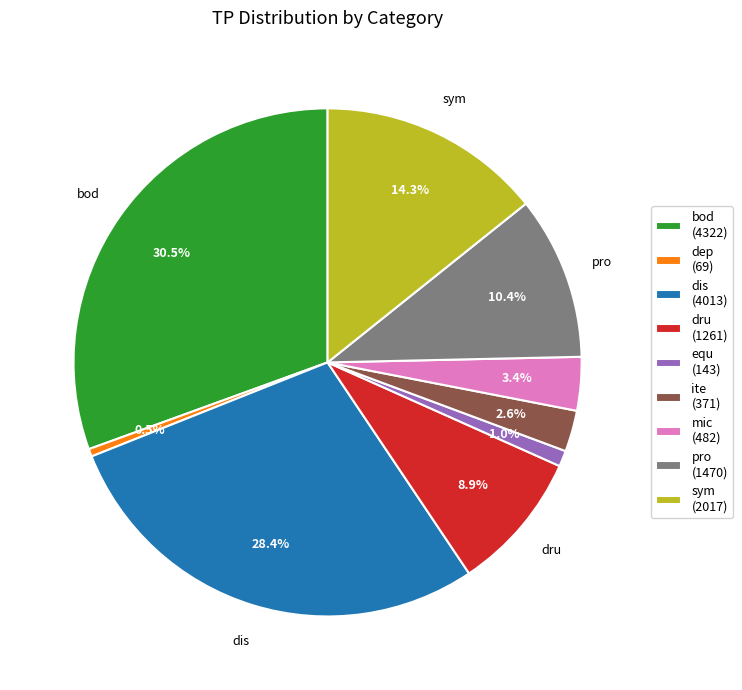

How many segments does this pie chart have?

9